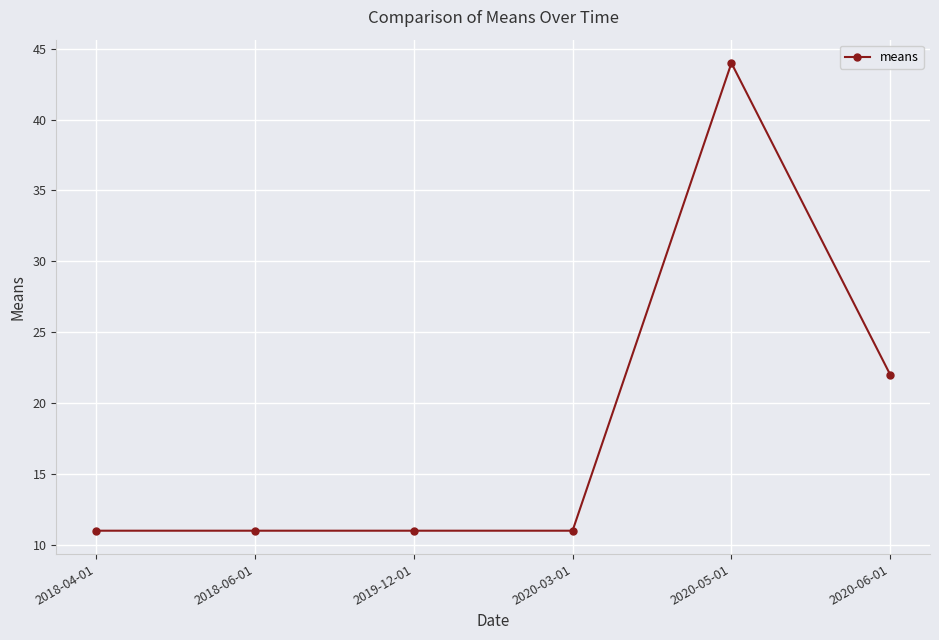

The value at 2020-03-01 is 7.5. True or false?

False